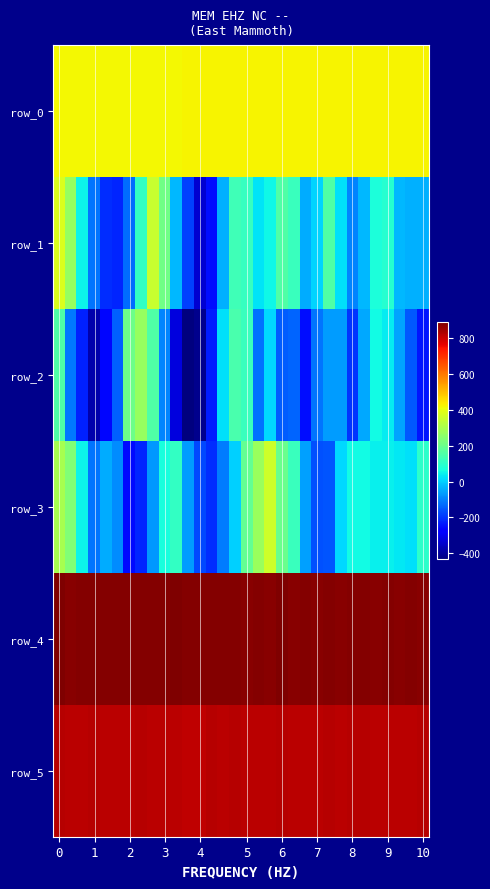

How many data points does each series have?

32